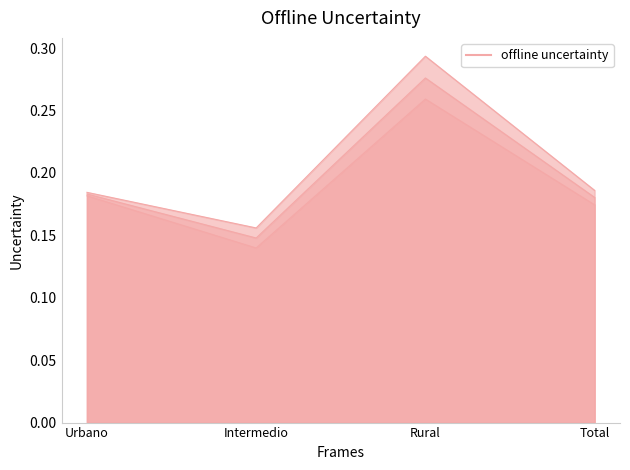

At which label does Hombre - Sí reach its peak?

Rural